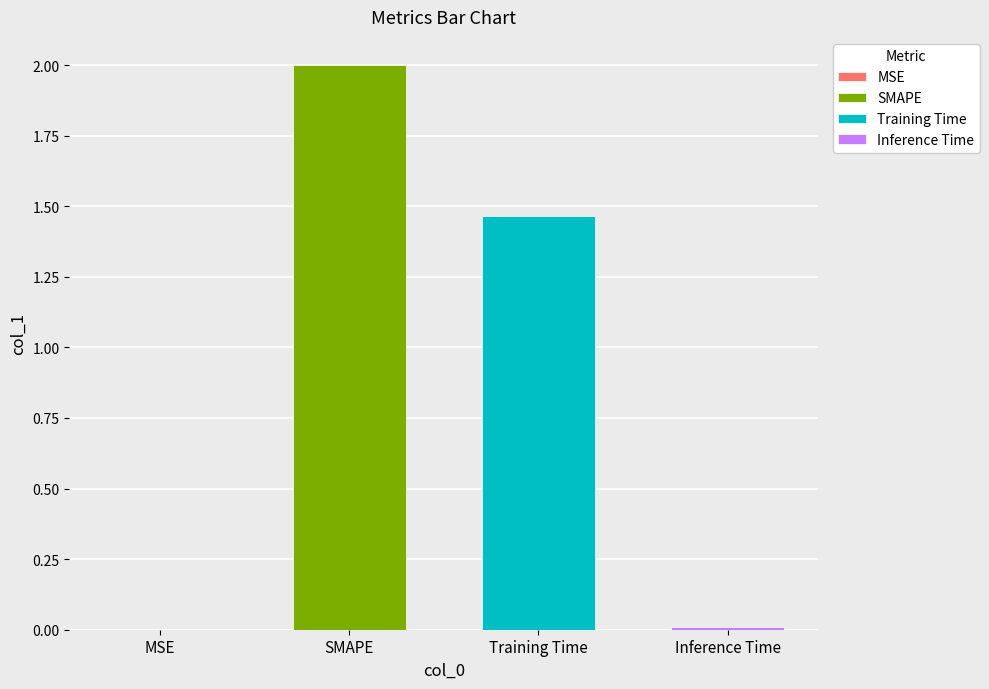

What is the sum of all values?

3.5